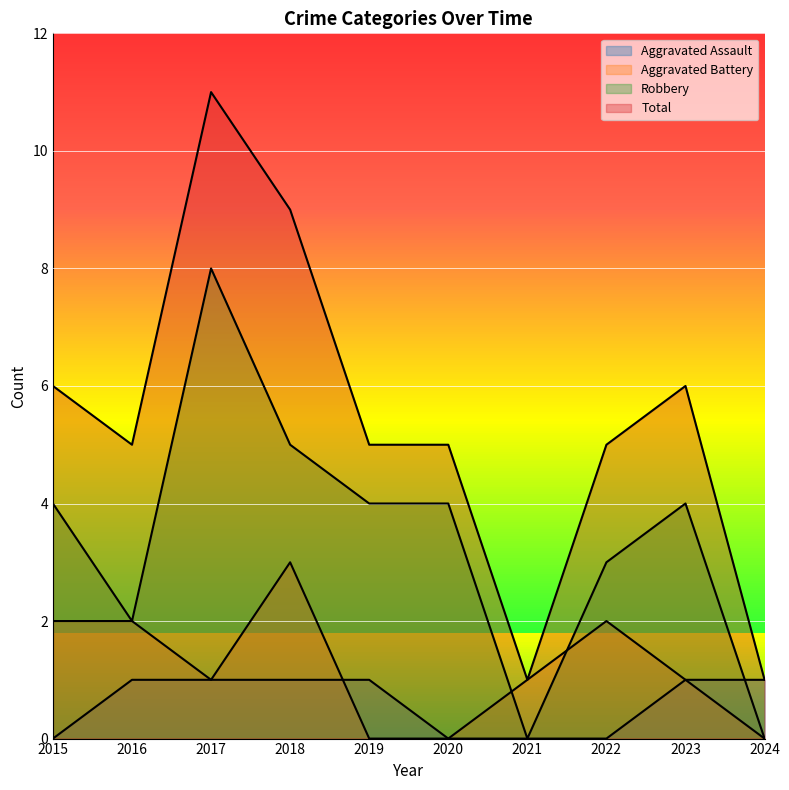

At which label does Aggravated Battery reach its minimum?

2019